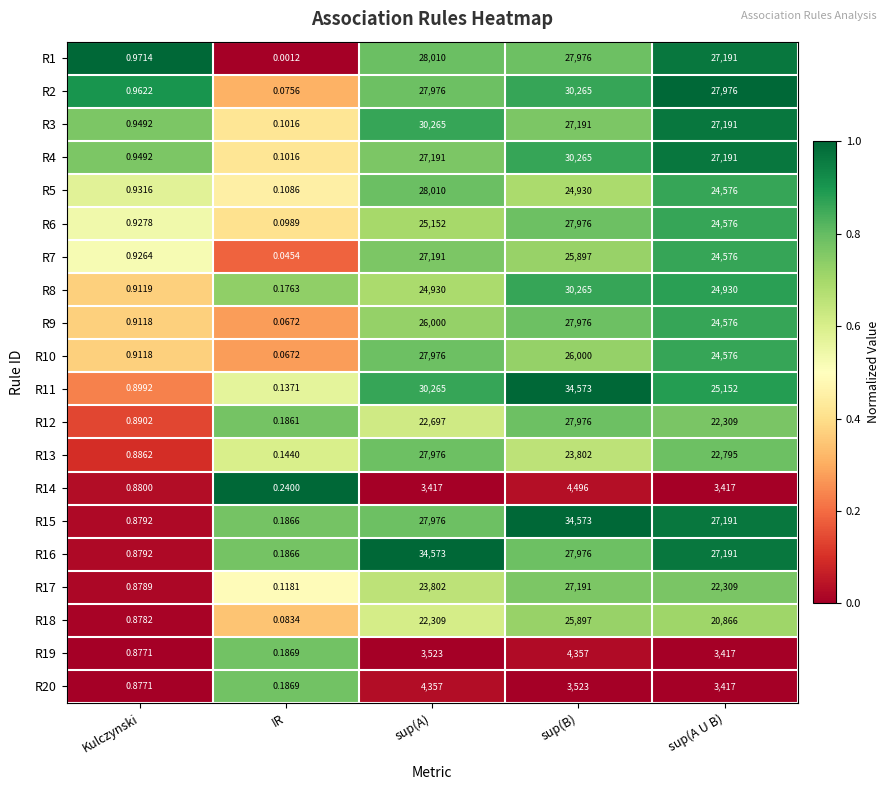

At which label does R8 reach its peak?

sup(B)